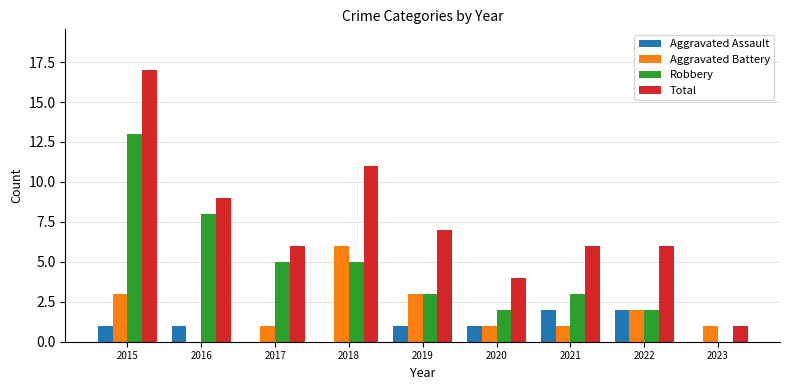

What is the difference between the Total values at 2017 and 2023?

5